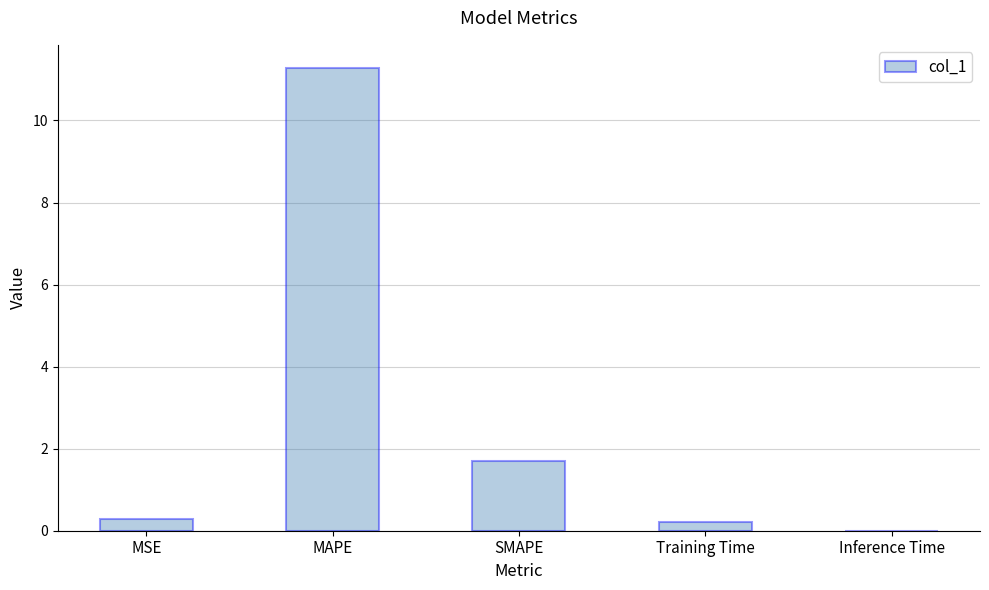

Approximately how many times larger is the value at MAPE compared to SMAPE?

6.6